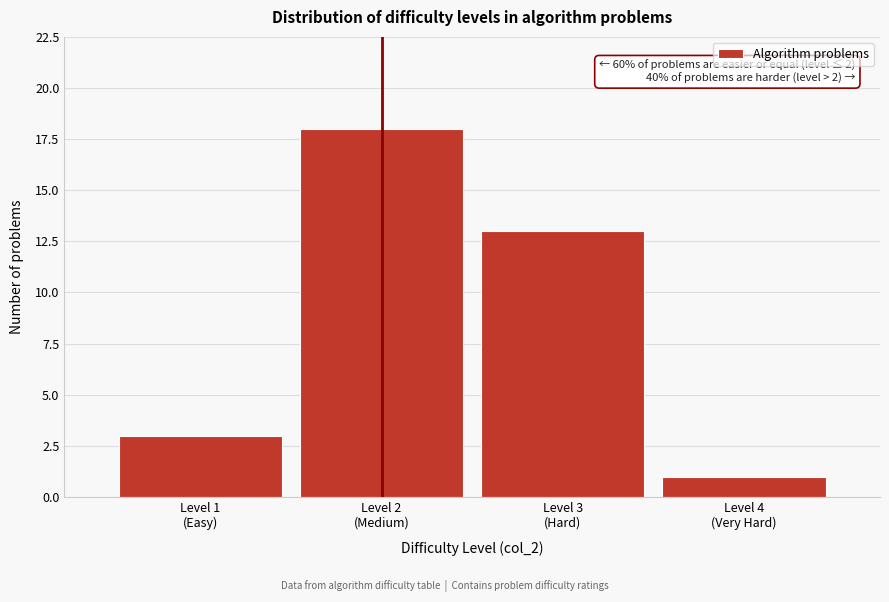

Reading left to right, list all the values displayed in this chart.

3	18	13	1